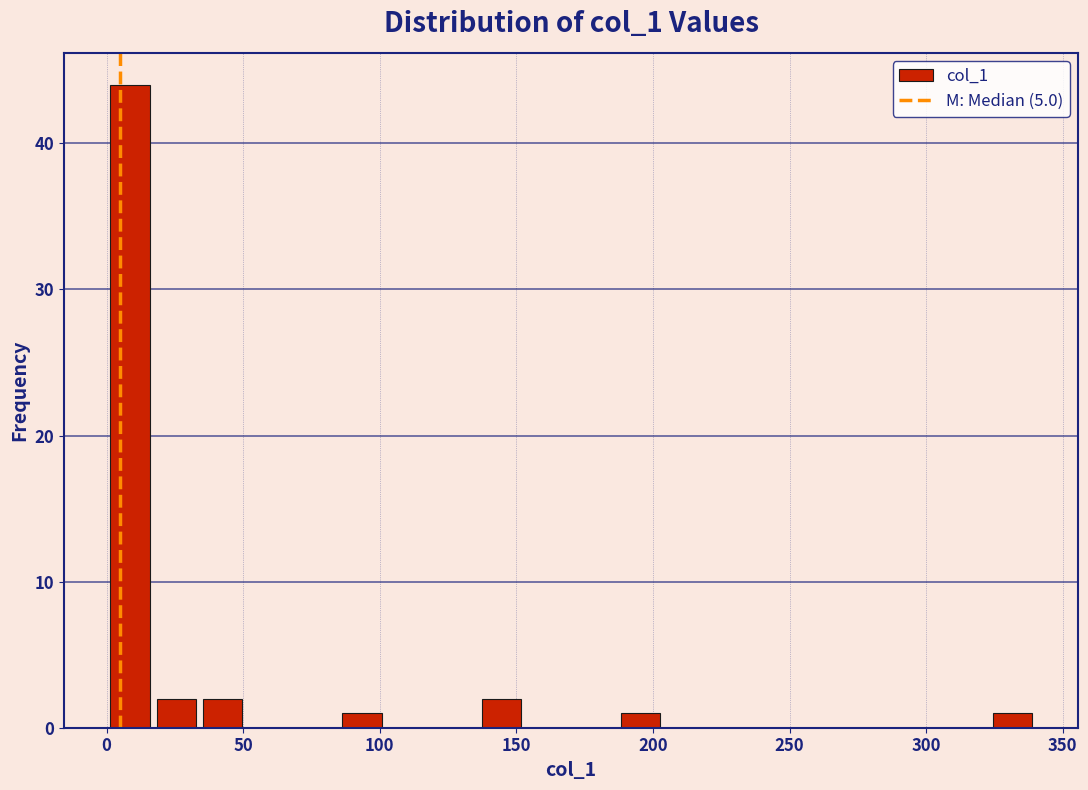

Read against the x-axis, roughly where is the centre of the tallest bar?

10